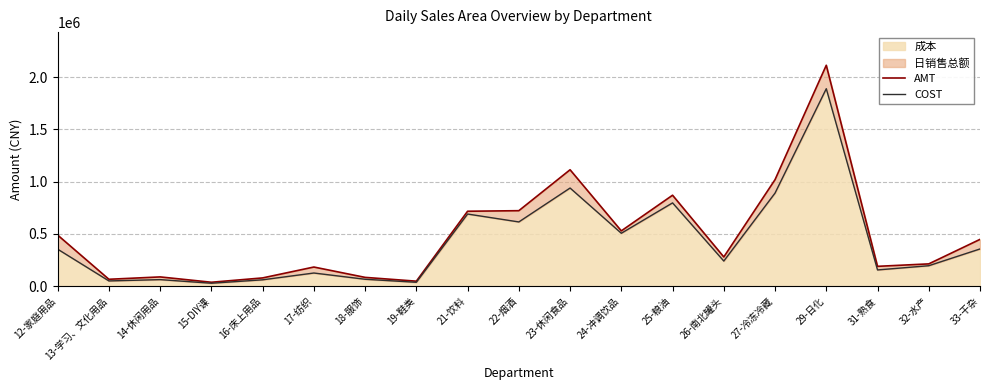

At which label is COST closest to 958647?

23-休闲食品